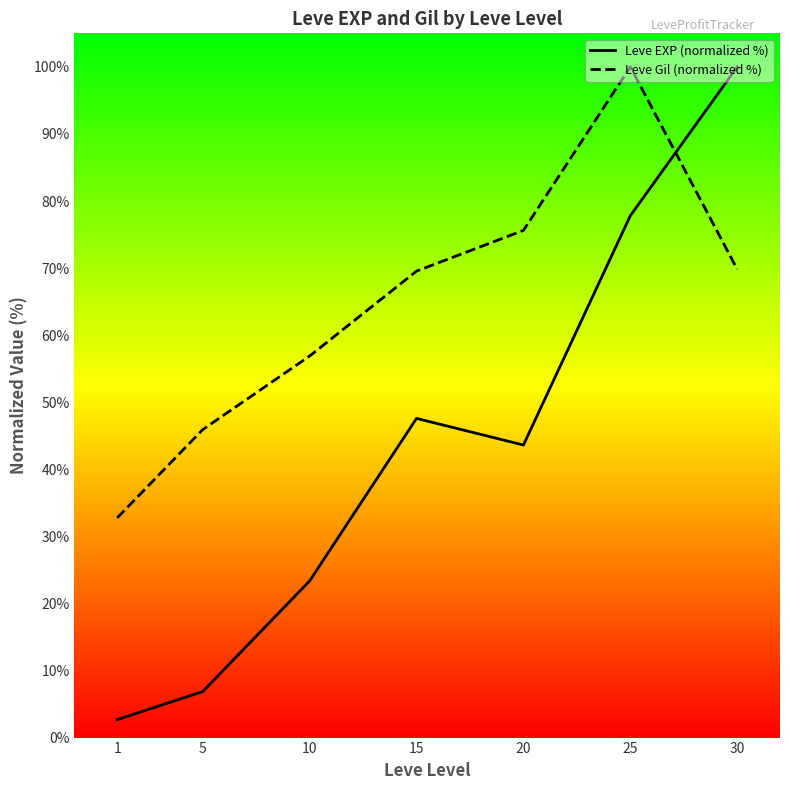

Between 1 and 30, which is larger?

30